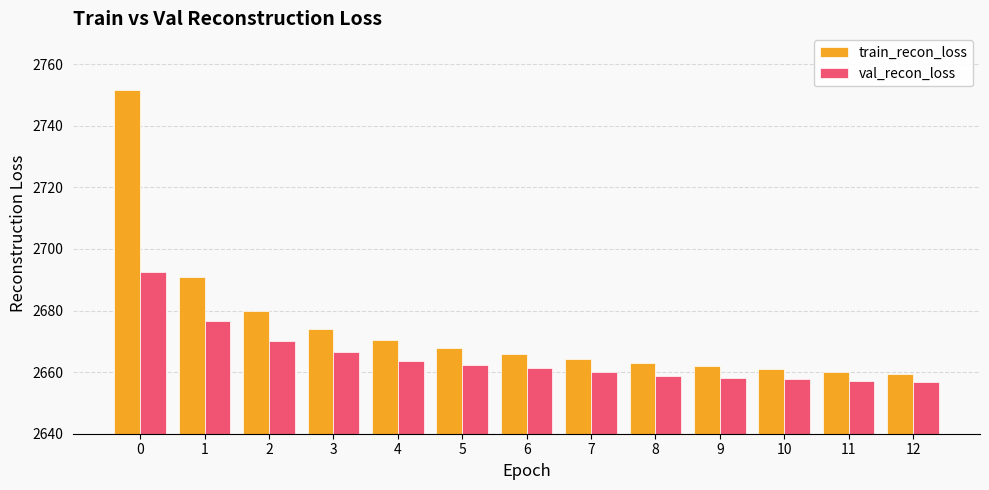

What is the minimum value shown in the chart?

2656.6